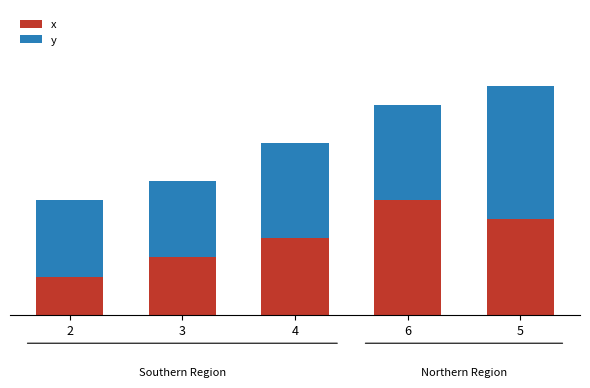

Where does the x series first go above 4?

6